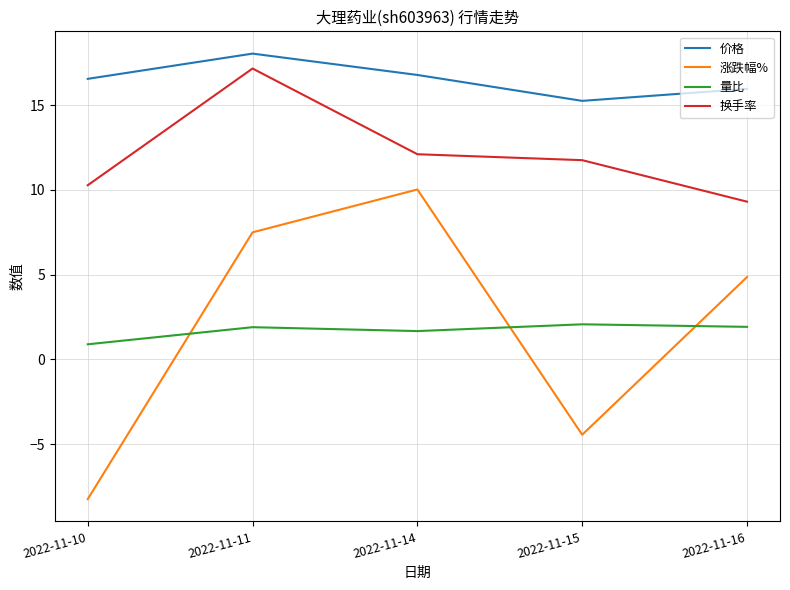

List the series in order of their peak value, lowest first.

量比, 涨跌幅%, 换手率, 价格